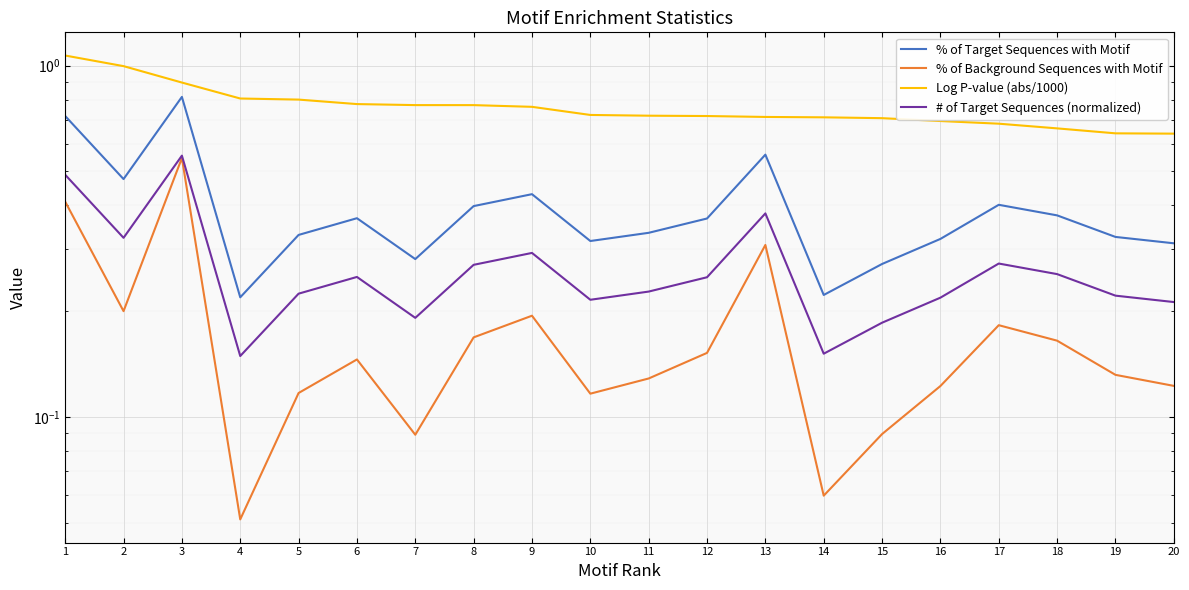

Where is the first local minimum for # of Target Sequences (normalized)?

2